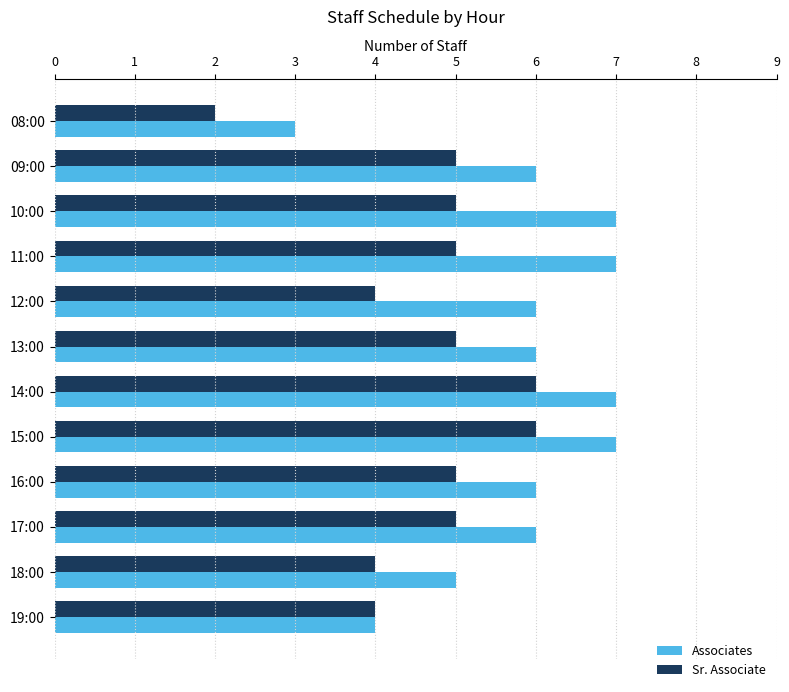

What is the maximum value for Associates?

7